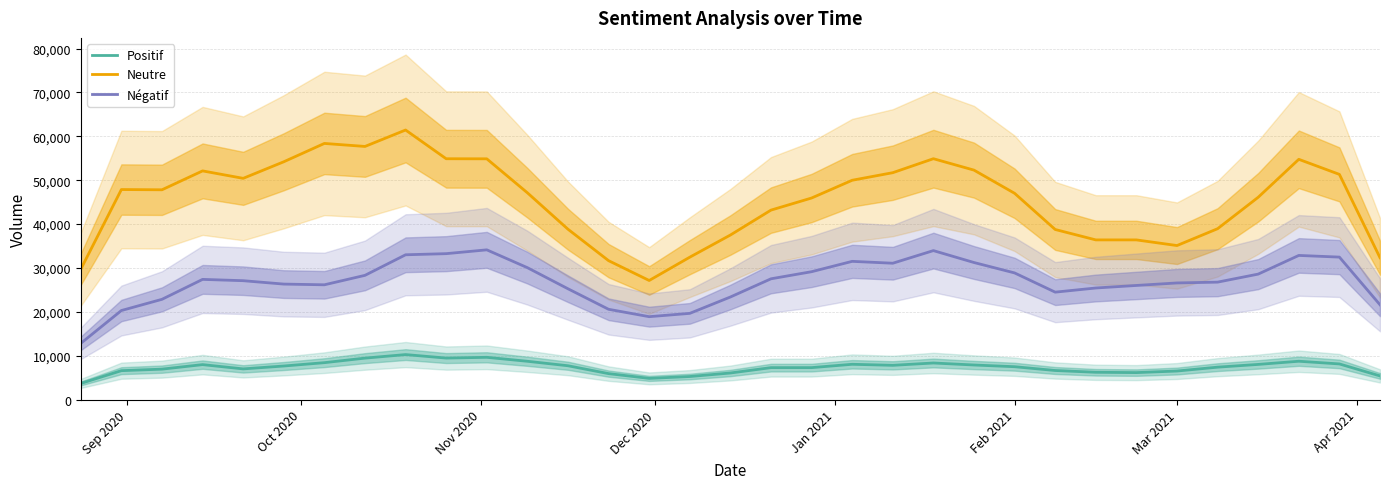

What is the highest value of the Positif series?

10246.7